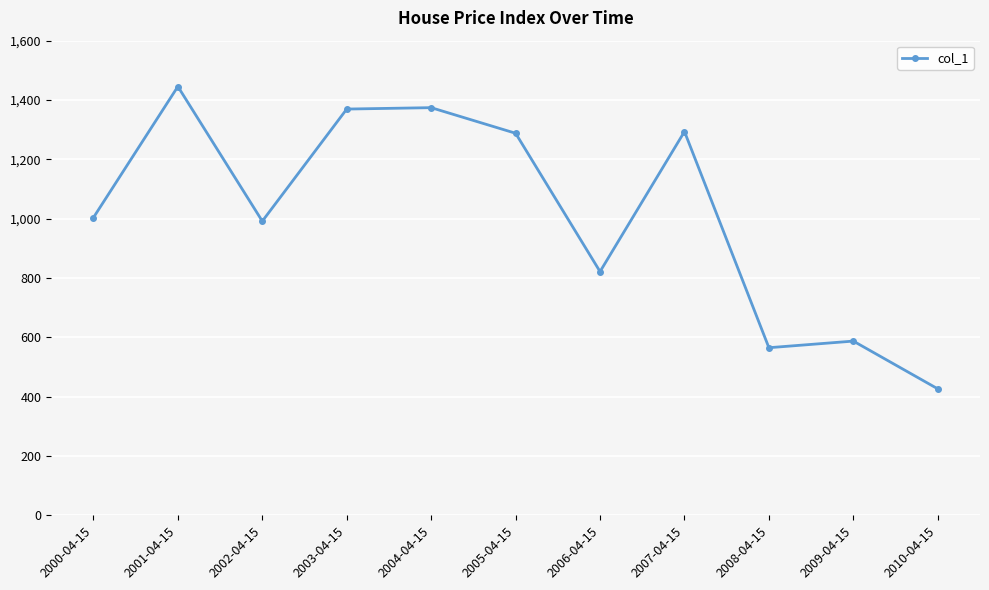

What is the approximate value at 2005-04-15?

1287.8